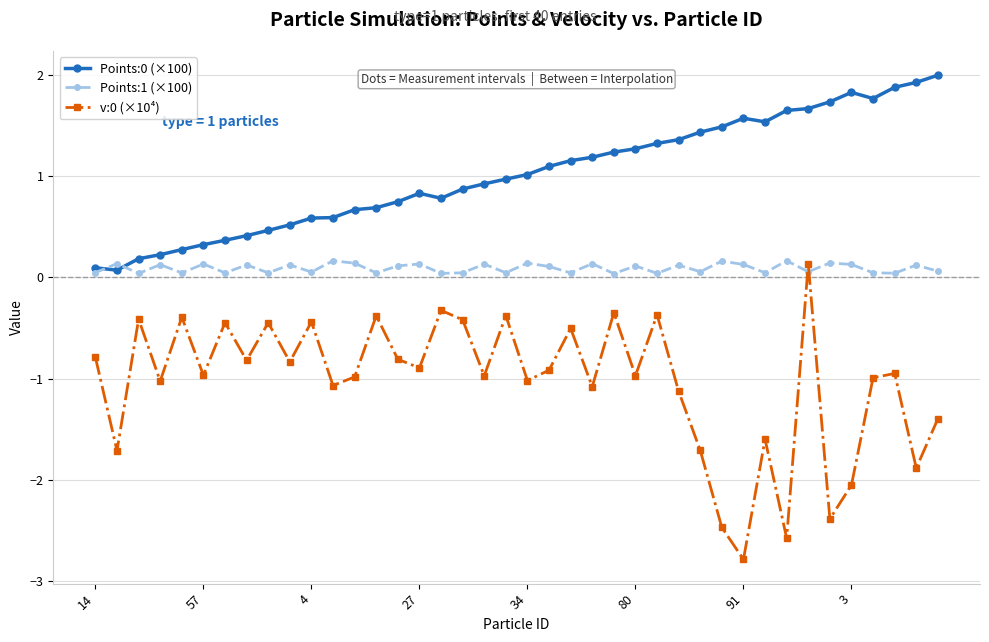

What is the greatest value displayed?

2.0